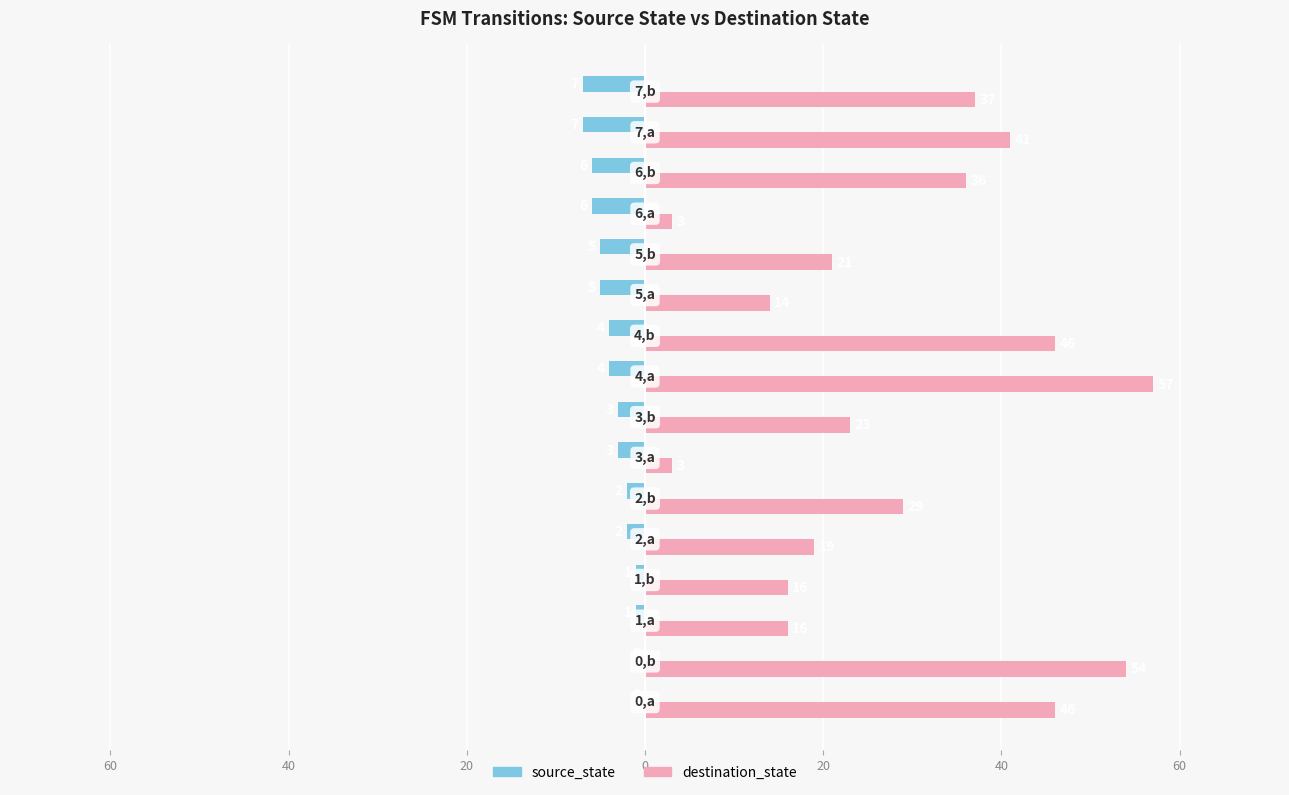

Which series has the largest total across all categories?

destination_state